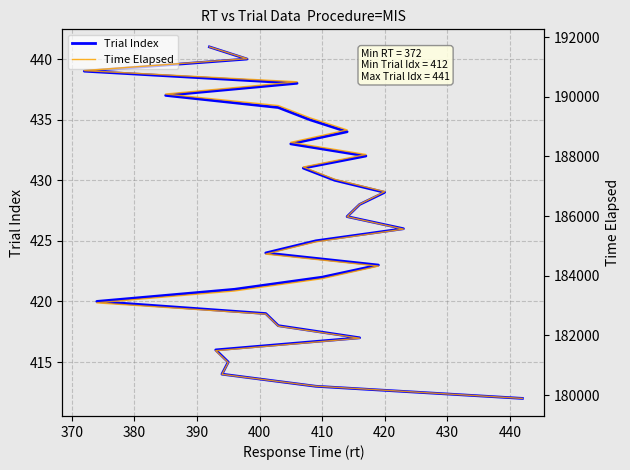

True or false: Trial Index has a value of 138 at 420.

False